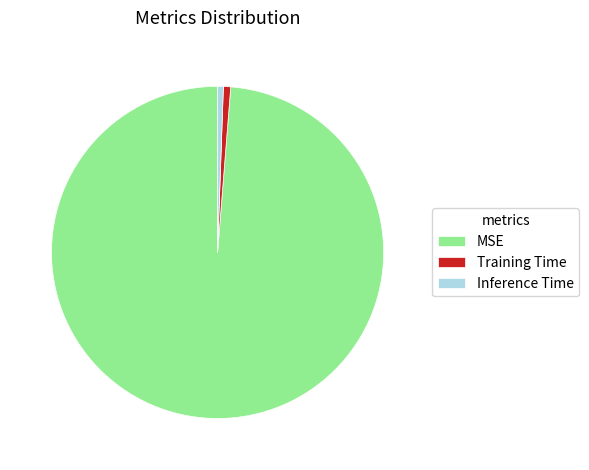

Is MSE the majority of the pie?

Yes